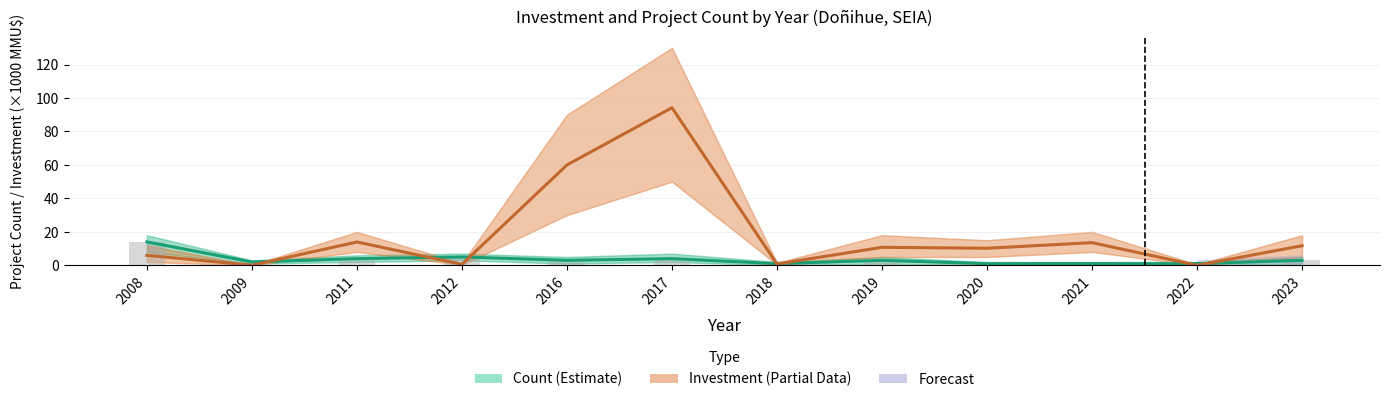

How many bars are there in each group?

2